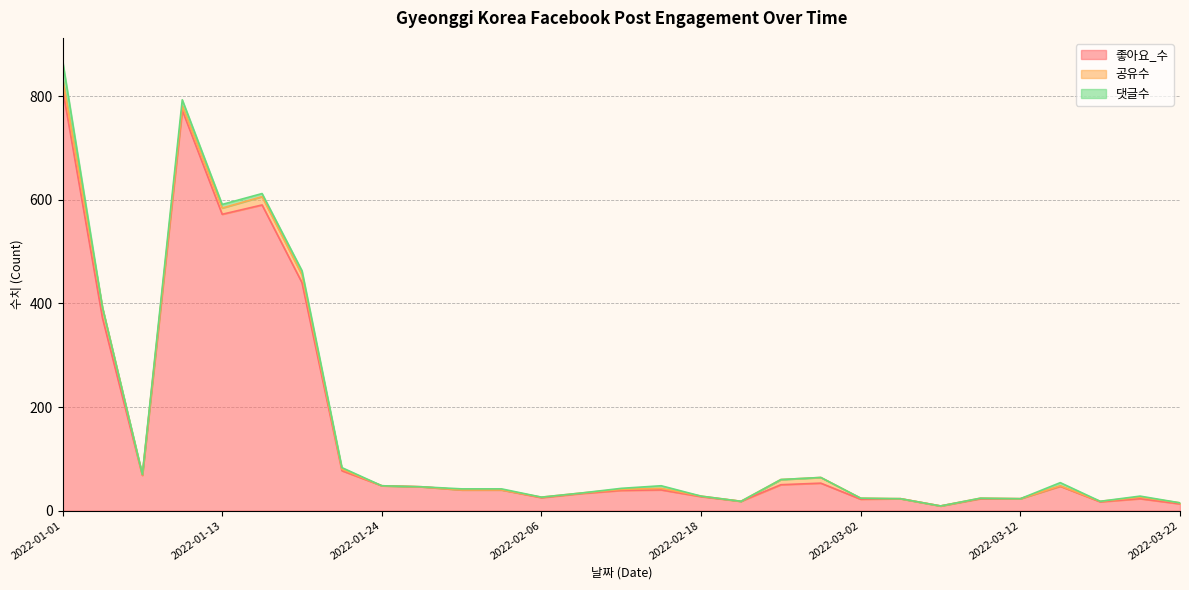

What is the label of the 22nd point from the left?

2022-03-04